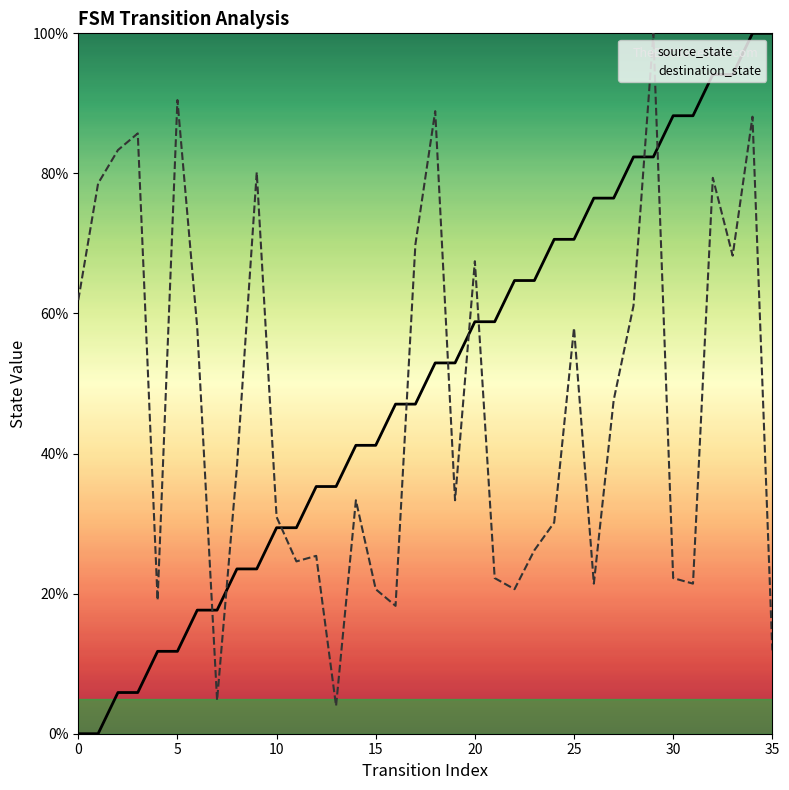

Is it true that destination_state equals 11.9 at 35?

True